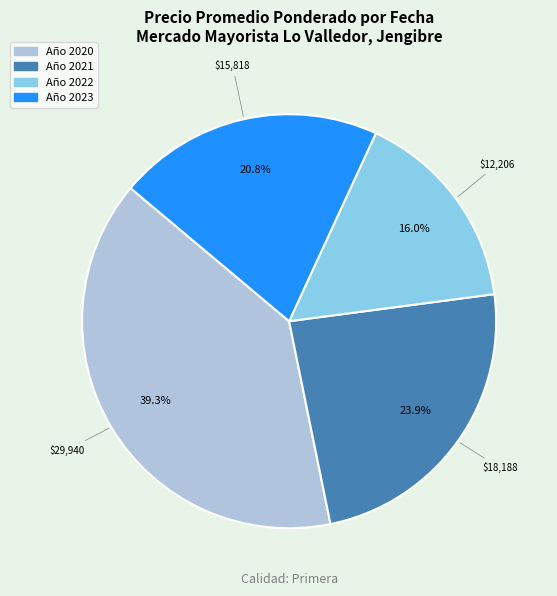

Approximately how many times larger is the value at Año 2022 compared to Año 2021?

0.7